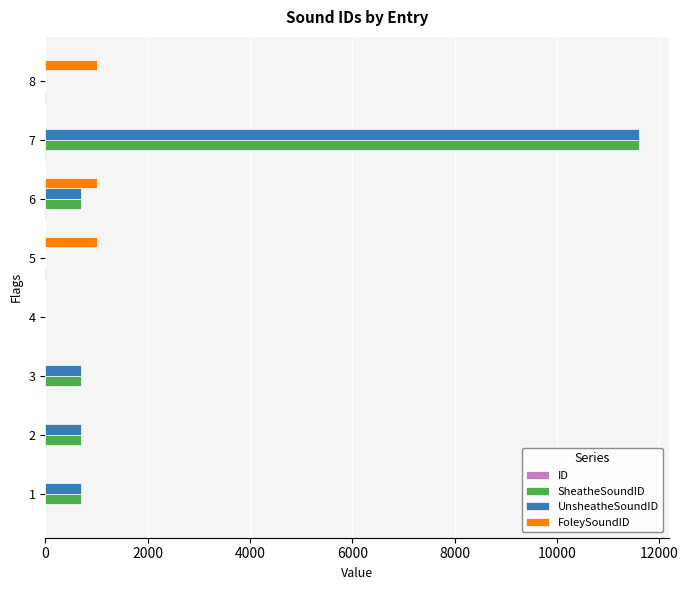

At which category is the sum across all series the highest?

7